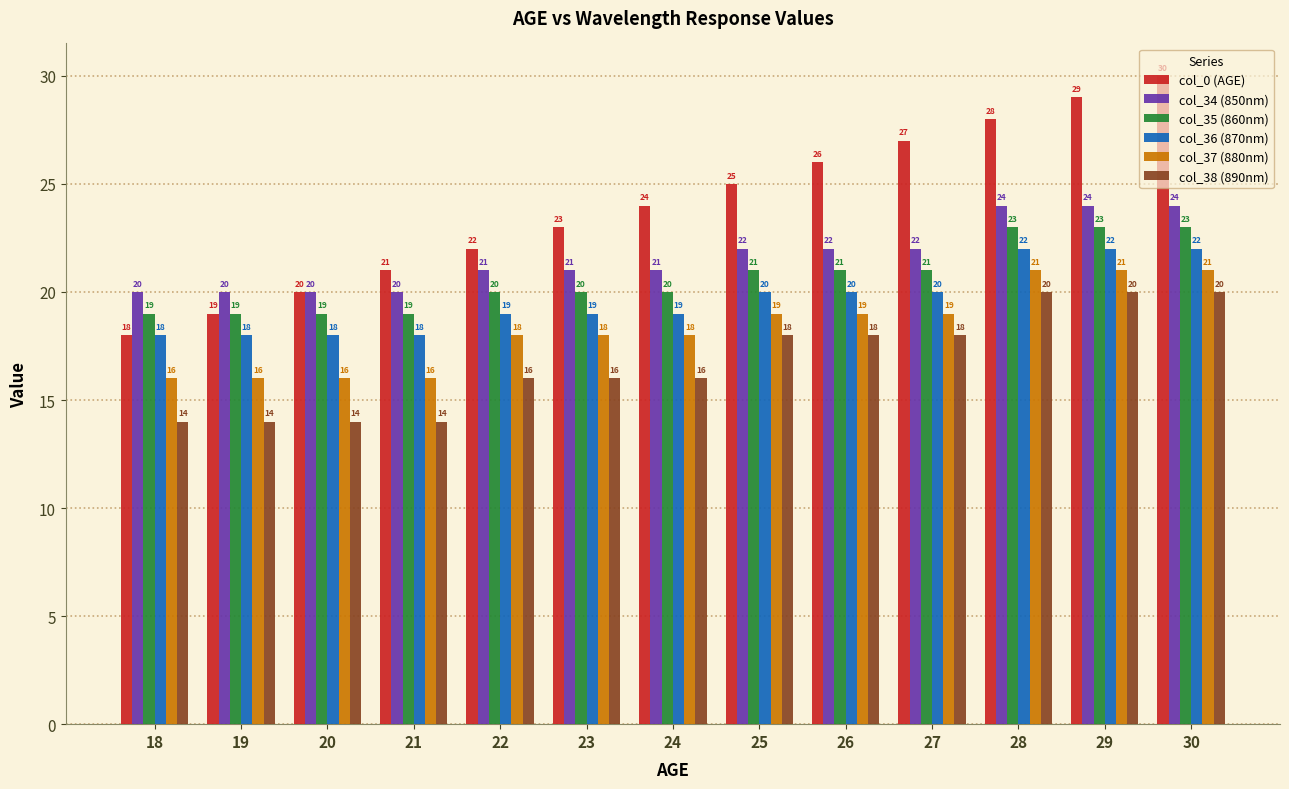

True or false: col_35 (860nm) has a value of 23 at 29.

True